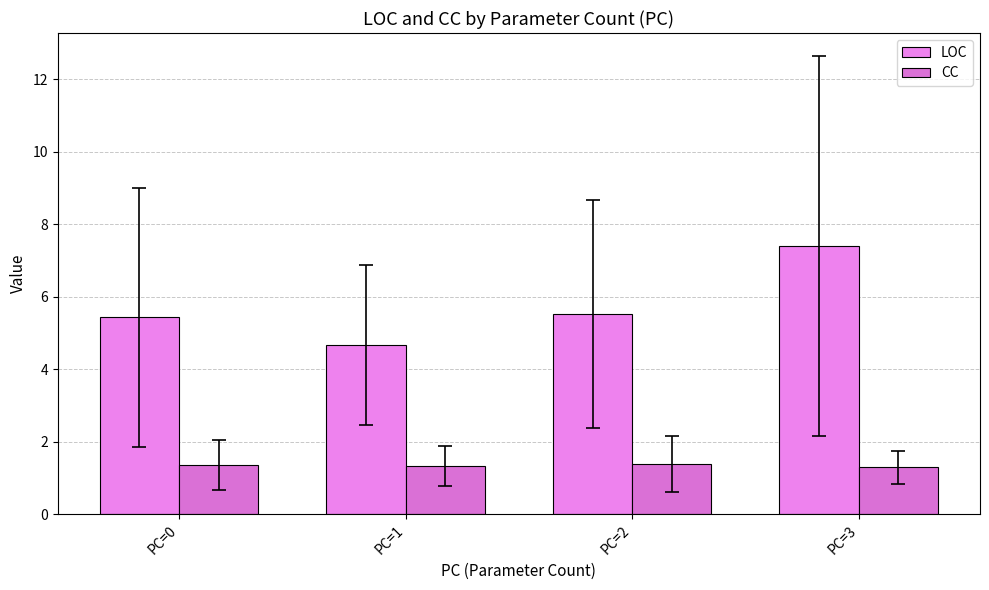

Count the number of data series in this chart.

2